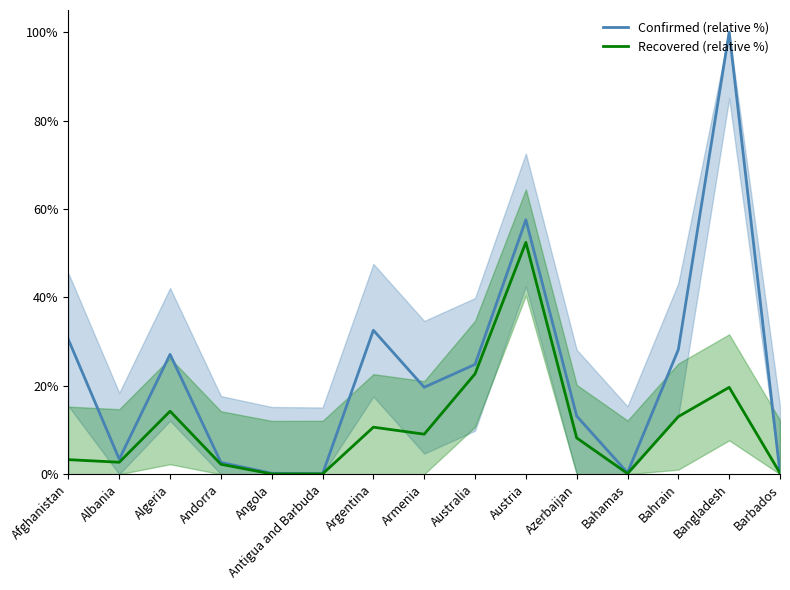

What is the sum of the Recovered (relative %) values at Antigua and Barbuda and Armenia?

9.1